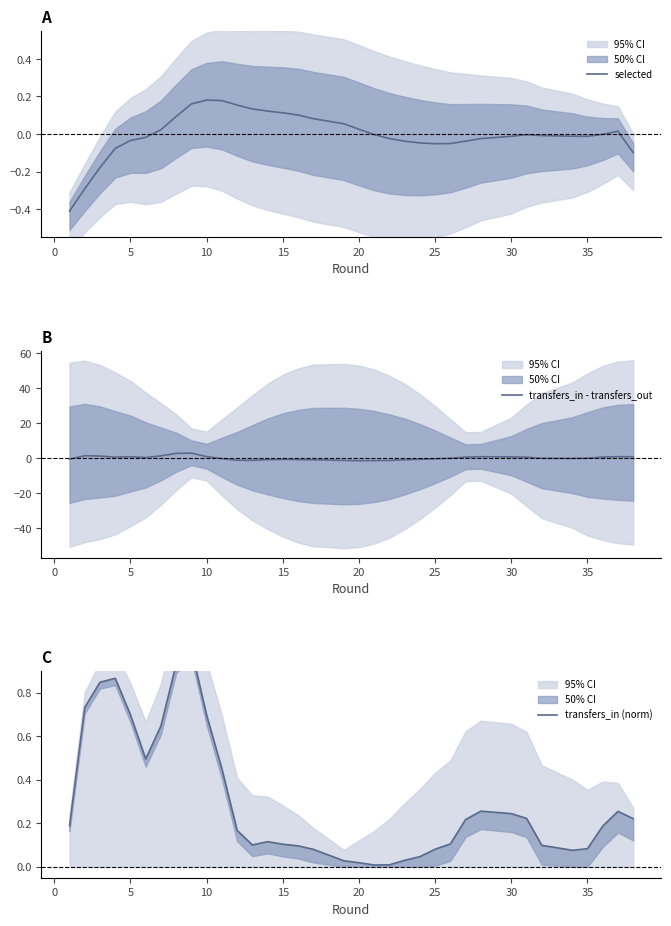

What is the lowest value of the selected series?

-0.4